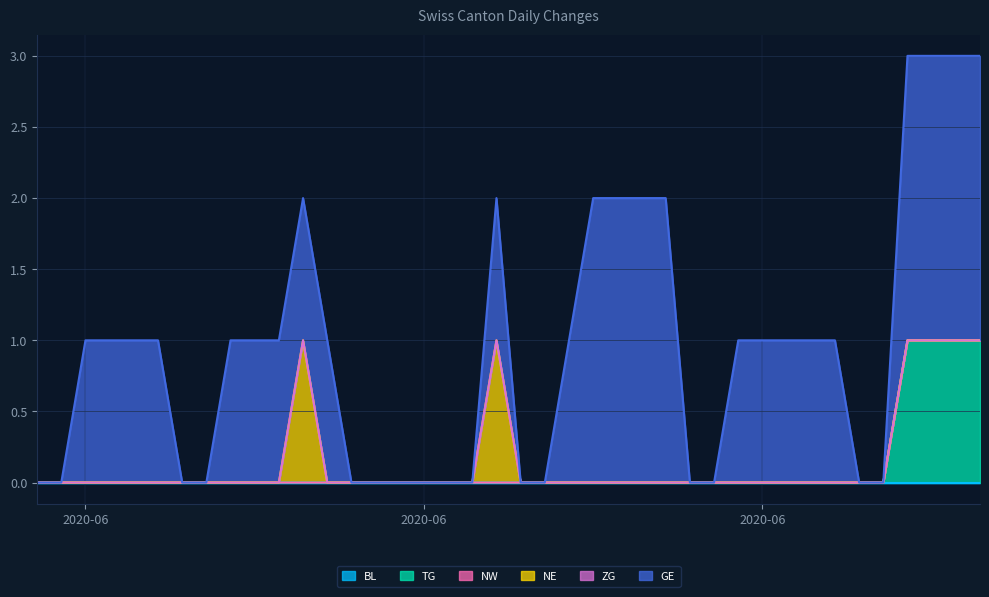

Between 2020-06-23 and 2020-07-01, which is larger?

2020-06-23